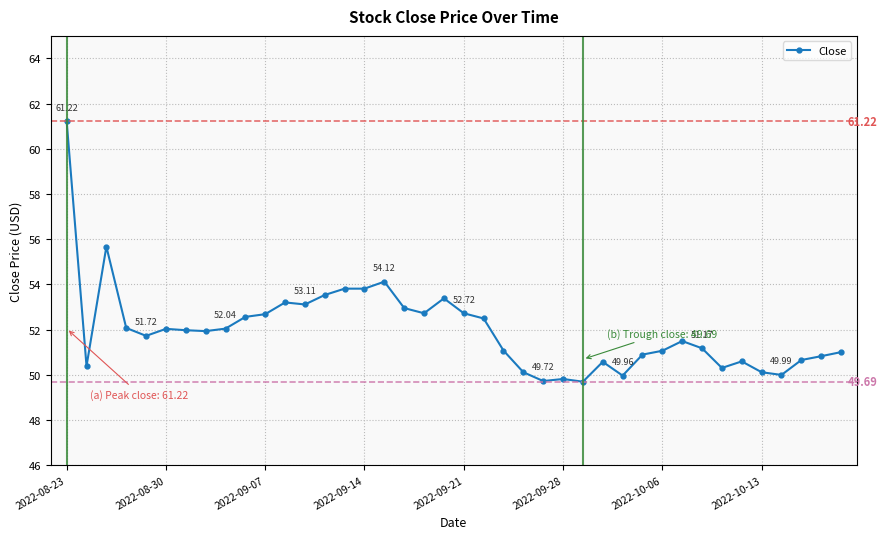

True or false: the data has more than 0 interior local peaks.

True